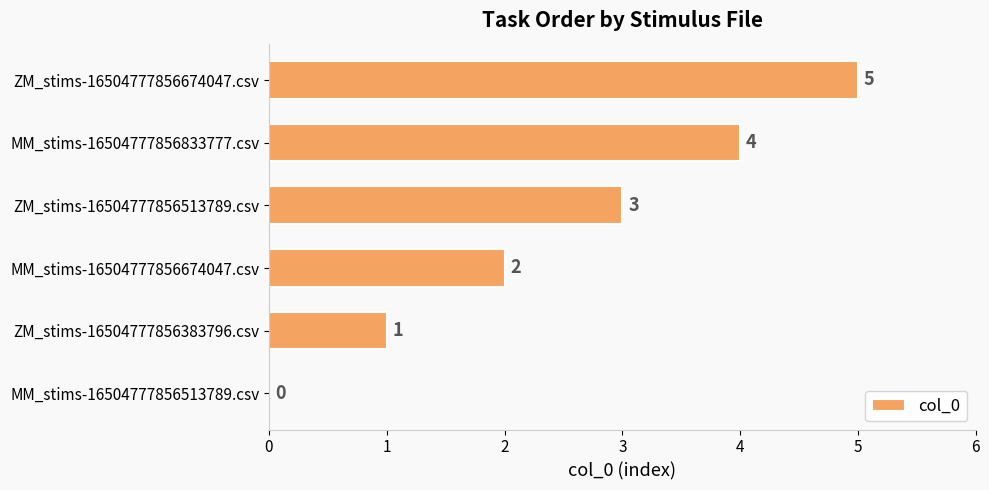

What is the ratio of the value at MM_stims-16504777856833777.csv to the value at ZM_stims-16504777856513789.csv?

1.3